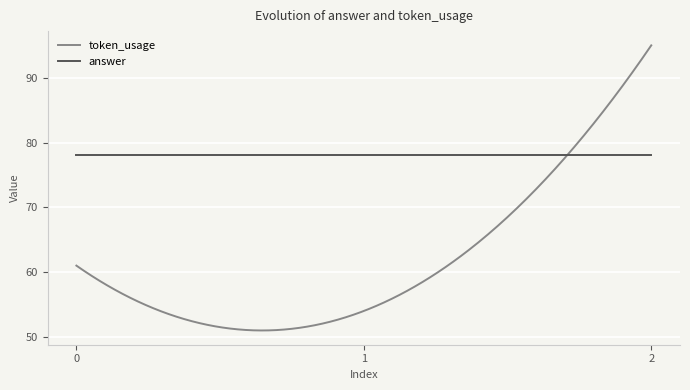

What is the smallest value displayed?

51.0